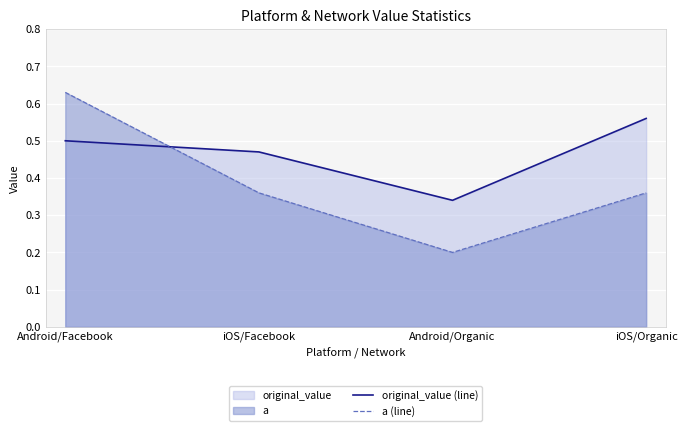

Where is original_value (line) nearest to the value 0?

Android/Organic